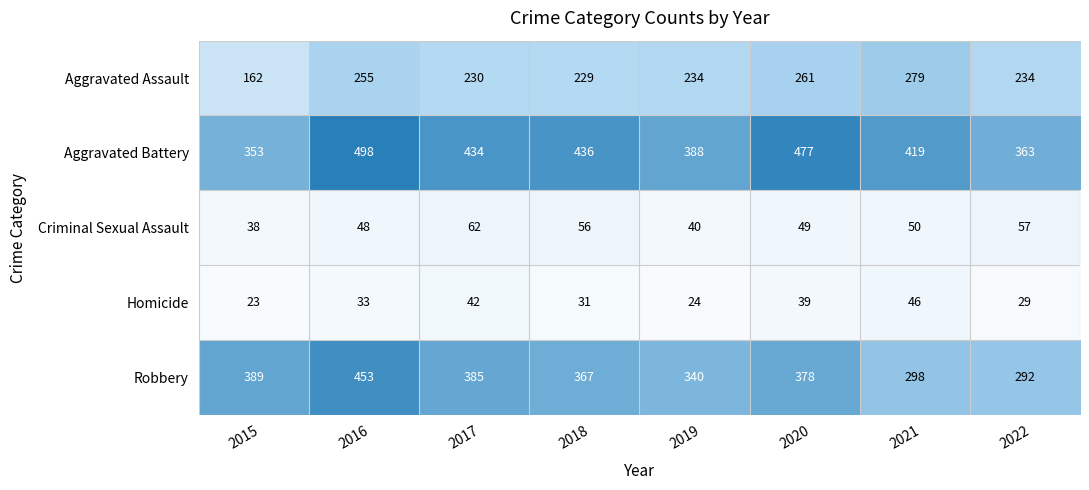

The value of Homicide at 2021 is 46. True or false?

True